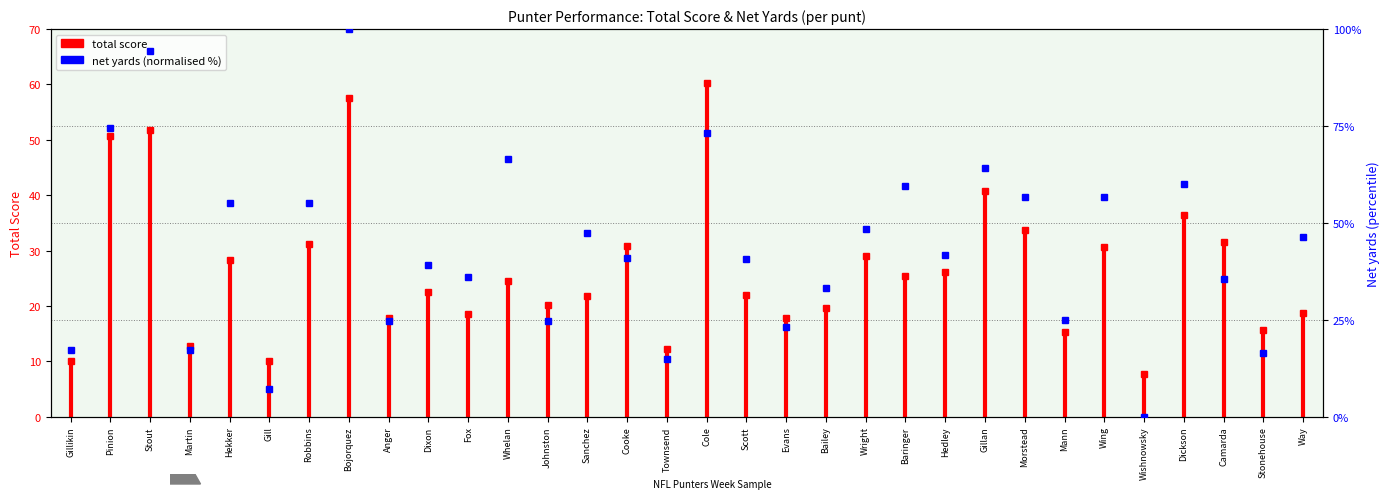

True or false: net_yards has more than 2 interior local peaks.

True